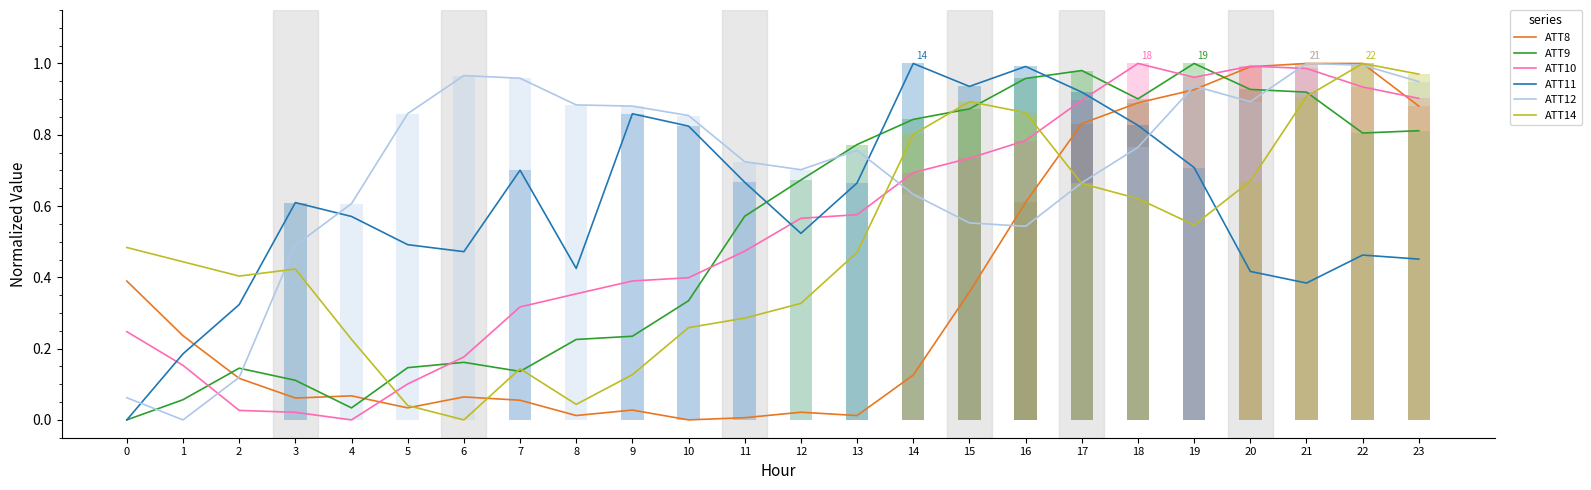

What is the average value of the ATT10 series?

0.5